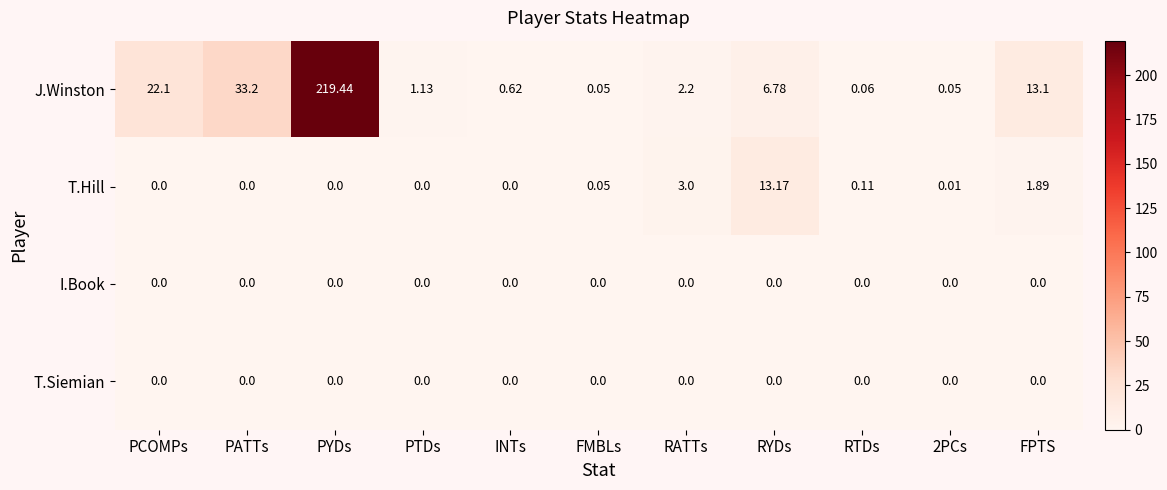

Which category has the highest value in the J.Winston series?

PYDs